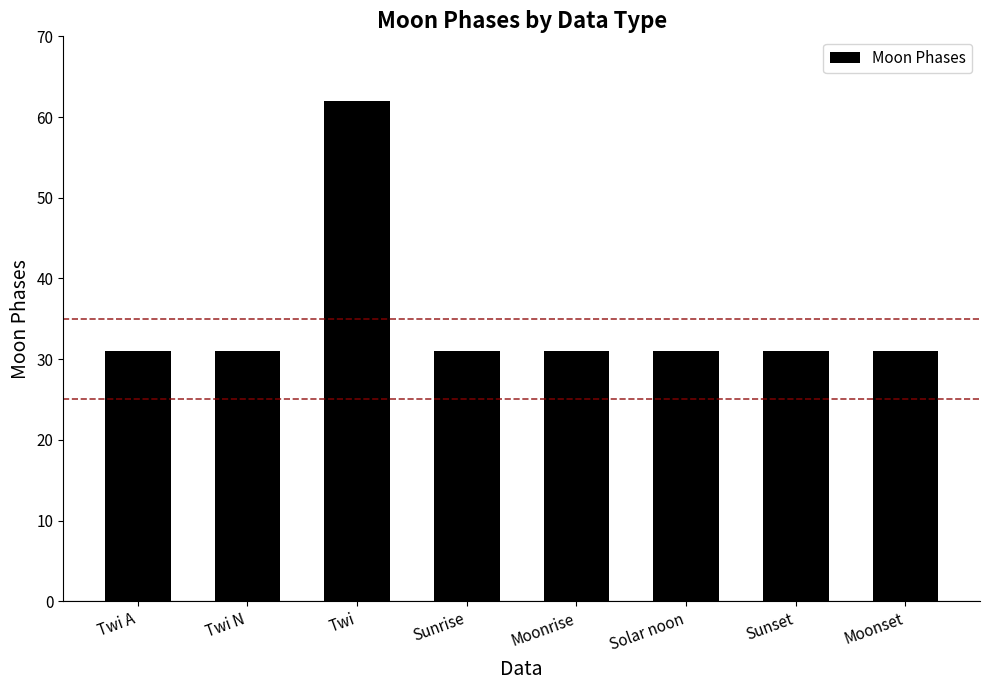

What position from the left is Solar noon?

6